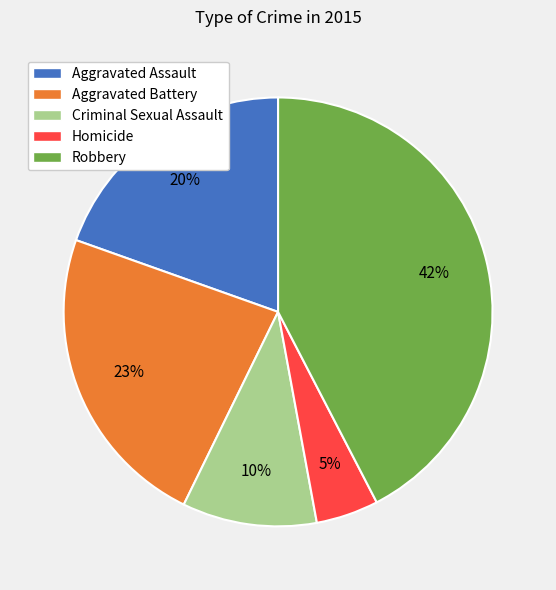

To the nearest percent, what is the difference between the Robbery and Criminal Sexual Assault slice percentages?

32%